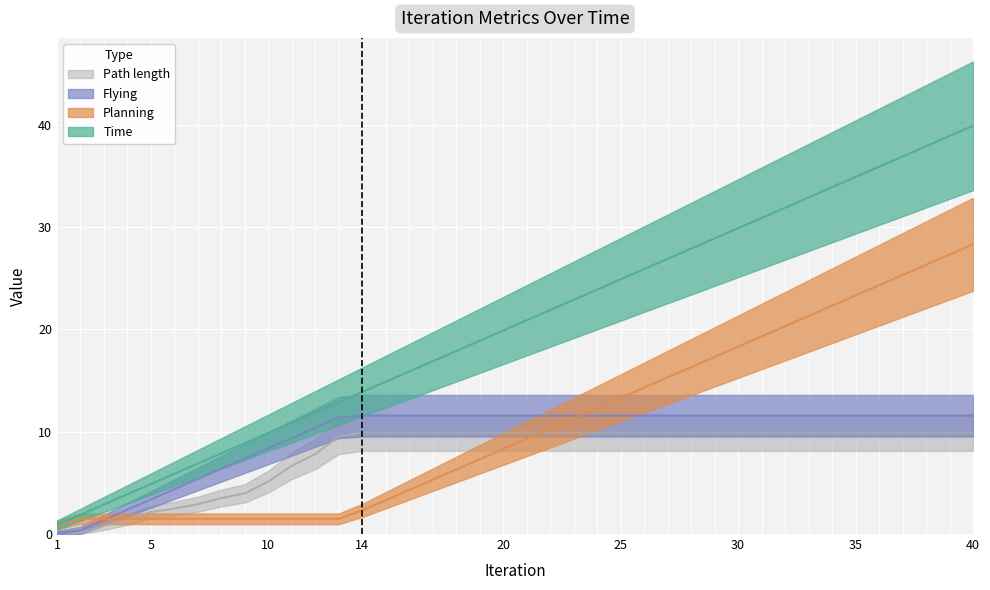

Reading right to left, extract all data points from this chart.

Time: 39.9	38.9	37.9	36.9	35.9	34.9	33.9	32.9	31.9	30.9	29.9	28.9	27.9	26.9	25.9	24.9	23.9	22.9	21.9	20.9	19.9	18.9	17.9	16.9	15.9	14.9	13.9	12.9	11.9	10.9	9.9	8.9	7.9	6.9	5.9	4.9	3.9	2.9	1.9	0.9
Planning: 28.3	27.3	26.3	25.3	24.3	23.3	22.3	21.3	20.3	19.3	18.3	17.3	16.3	15.3	14.3	13.3	12.3	11.3	10.3	9.3	8.3	7.3	6.3	5.3	4.3	3.3	2.3	1.5	1.5	1.5	1.5	1.5	1.5	1.5	1.5	1.5	1.5	1.5	1.5	0.9
Flying: 11.6	11.6	11.6	11.6	11.6	11.6	11.6	11.6	11.6	11.6	11.6	11.6	11.6	11.6	11.6	11.6	11.6	11.6	11.6	11.6	11.6	11.6	11.6	11.6	11.6	11.6	11.6	11.4	10.4	9.4	8.4	7.4	6.4	5.4	4.4	3.4	2.4	1.4	0.4	0.0
Path length: 9.9	9.9	9.9	9.9	9.9	9.9	9.9	9.9	9.9	9.9	9.9	9.9	9.9	9.9	9.9	9.9	9.9	9.9	9.9	9.9	9.9	9.9	9.9	9.9	9.9	9.9	9.9	9.5	7.8	6.7	5.1	4.0	3.5	2.9	2.5	2.2	1.4	0.8	0.1	0.0